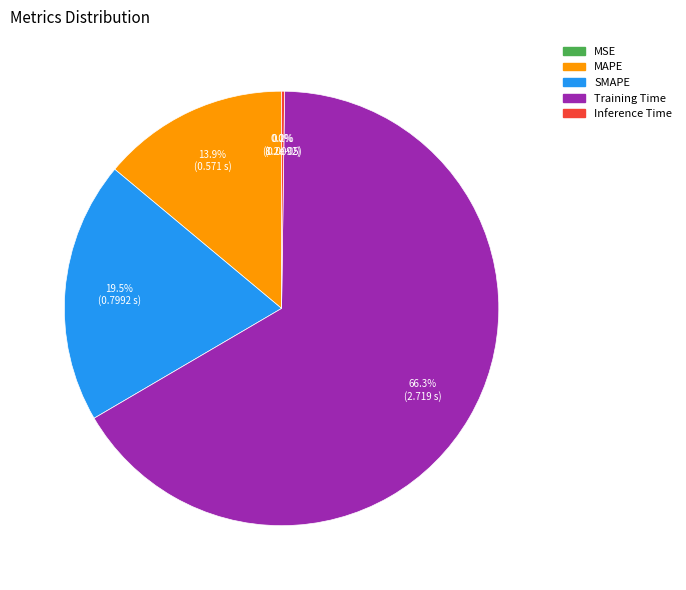

Does Training Time account for over 50% of the chart?

Yes